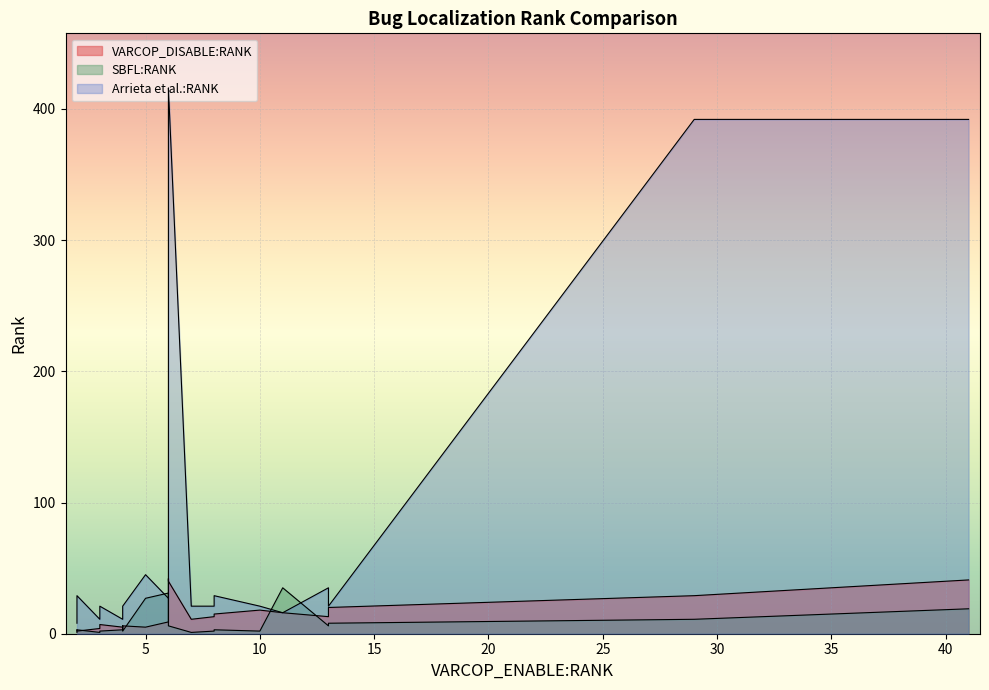

List the series in order of their peak value, highest first.

Arrieta et al.:RANK, VARCOP_DISABLE:RANK, SBFL:RANK